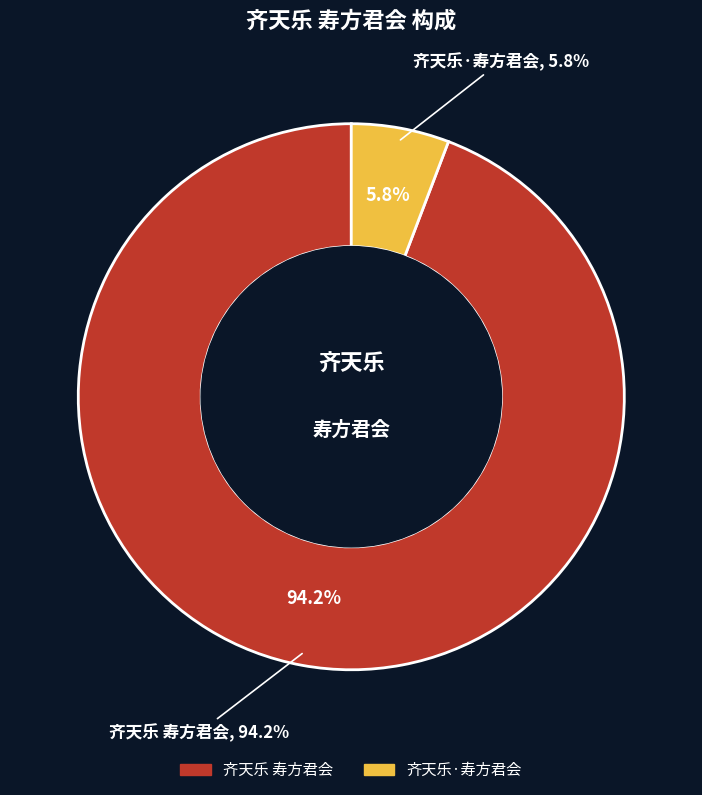

Do 齐天乐 寿方君会 and 齐天乐·寿方君会 together represent more than half of the pie?

Yes